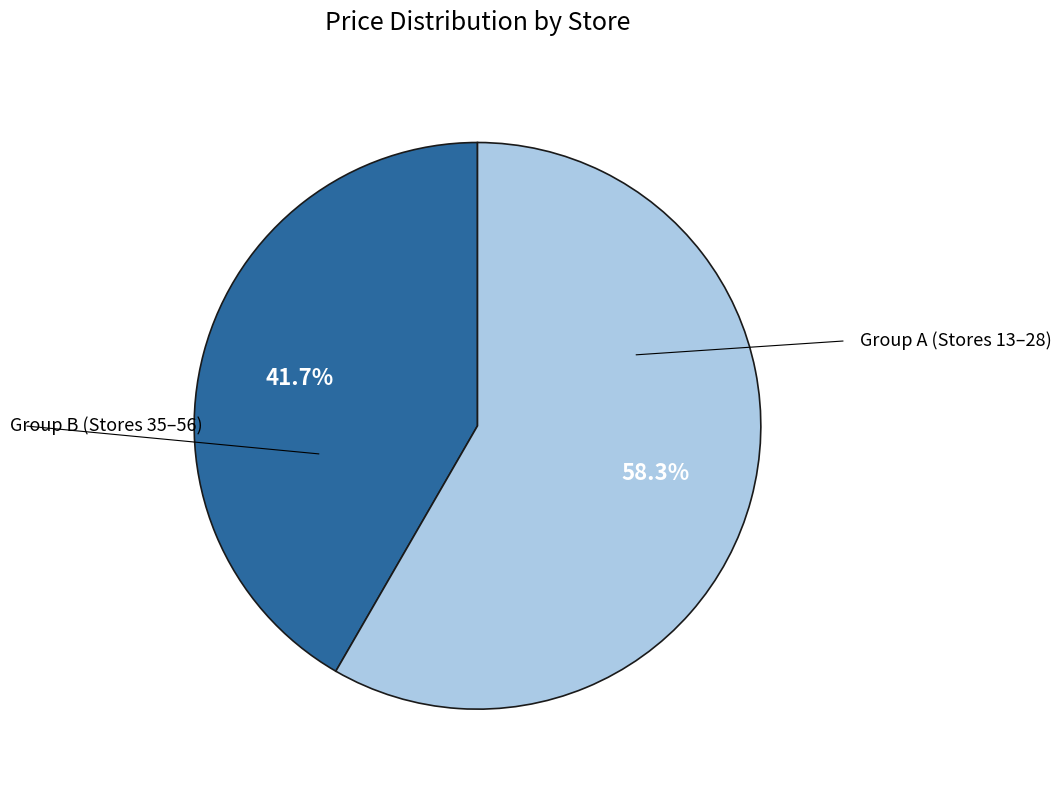

Is there any slice that represents more than half of the pie?

Yes